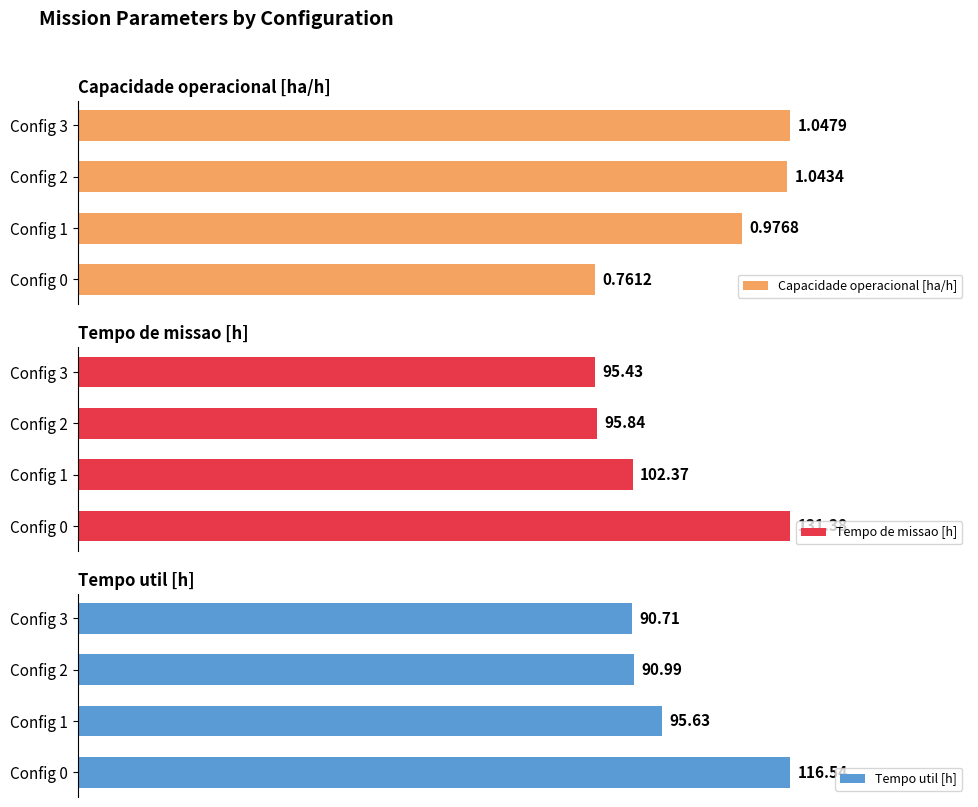

List the labels in order of Tempo util [h] value, largest first.

Config 0, Config 1, Config 2, Config 3